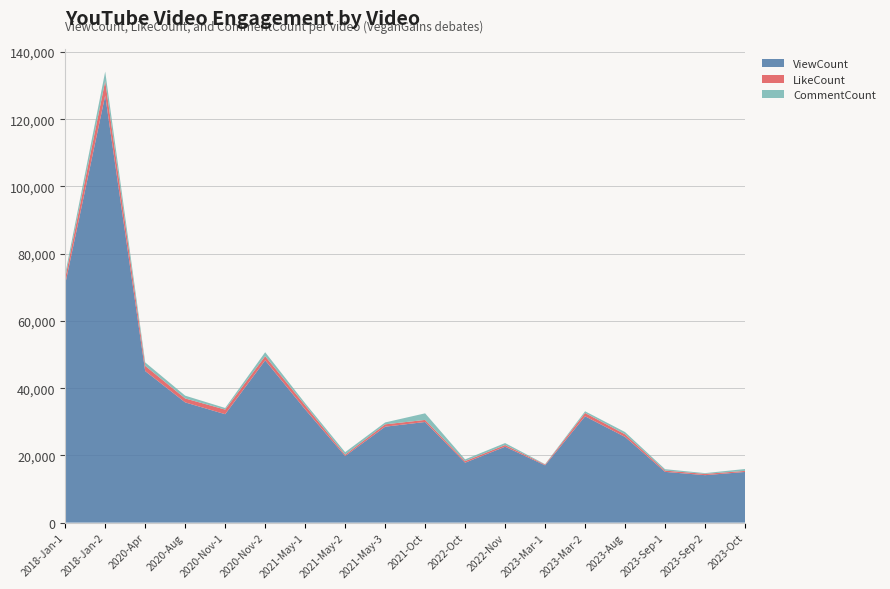

Reading left to right, list all the values displayed in this chart.

ViewCount: 70985	127071	45089	35762	32249	48275	33682	19805	28535	29935	17829	22582	17039	31625	25488	15097	14116	15071
LikeCount: 1790	4282	1551	1171	1377	1245	1197	405	702	621	469	501	239	1003	790	373	385	315
CommentCount: 1214	2834	1022	834	472	1172	642	746	562	1955	509	584	113	495	658	425	224	560